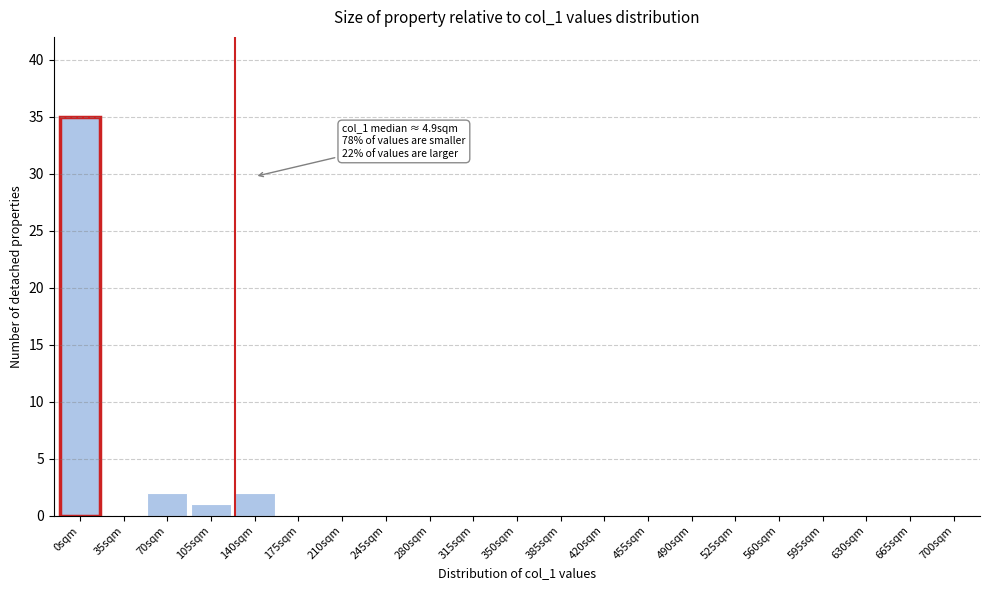

Reading left to right, list all the values displayed in this chart.

0sqm=35	35sqm=0	70sqm=2	105sqm=1	140sqm=2	175sqm=0	210sqm=0	245sqm=0	280sqm=0	315sqm=0	350sqm=0	385sqm=0	420sqm=0	455sqm=0	490sqm=0	525sqm=0	560sqm=0	595sqm=0	630sqm=0	665sqm=0	700sqm=0